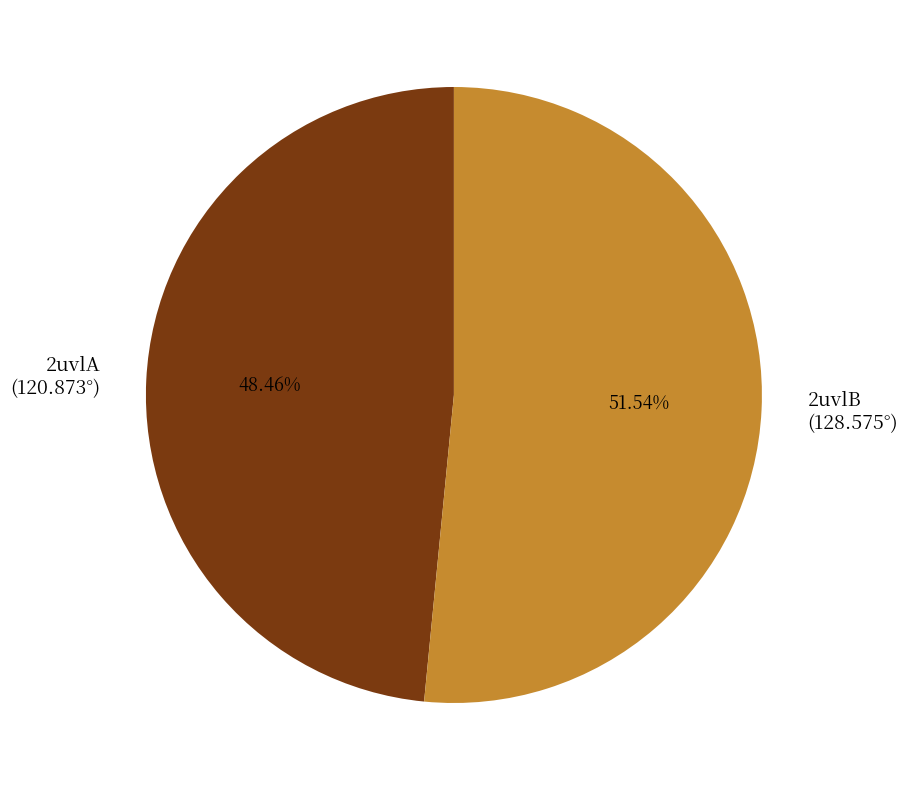

To the nearest percent, what portion does 2uvlB represent?

52%